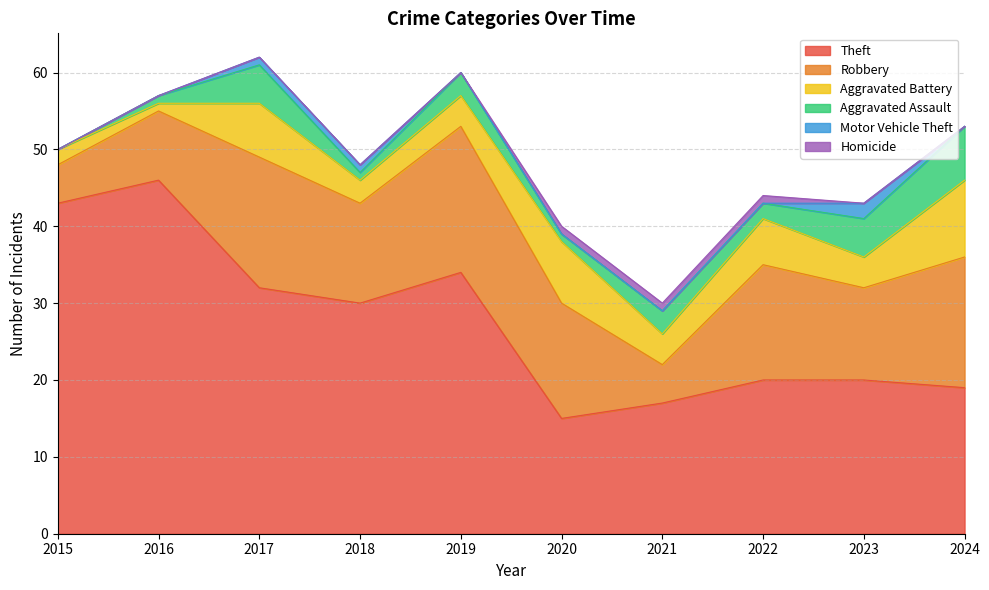

What is the value of the Aggravated Assault point at the 9th from the left?

5